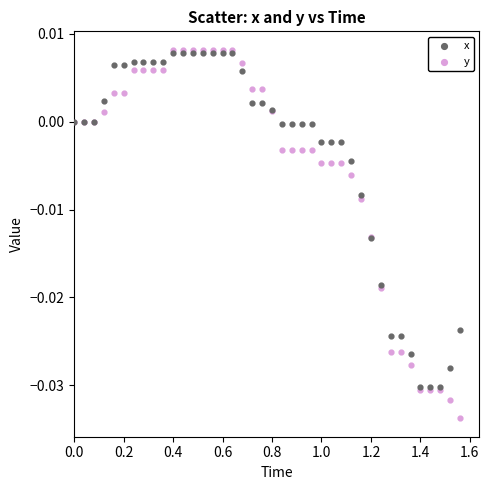

Which series contains the lowest Y value?

y